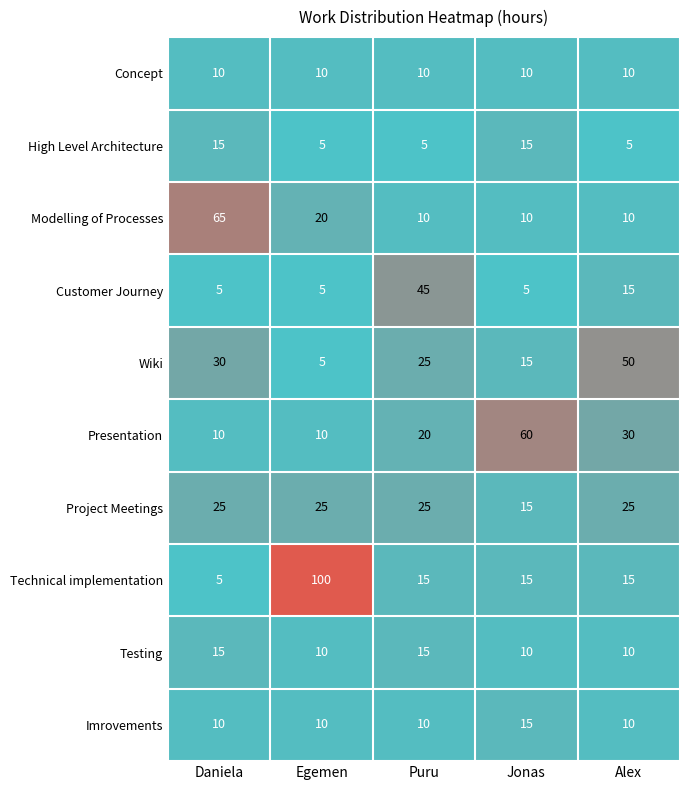

How many data points in Customer Journey are above 5?

2